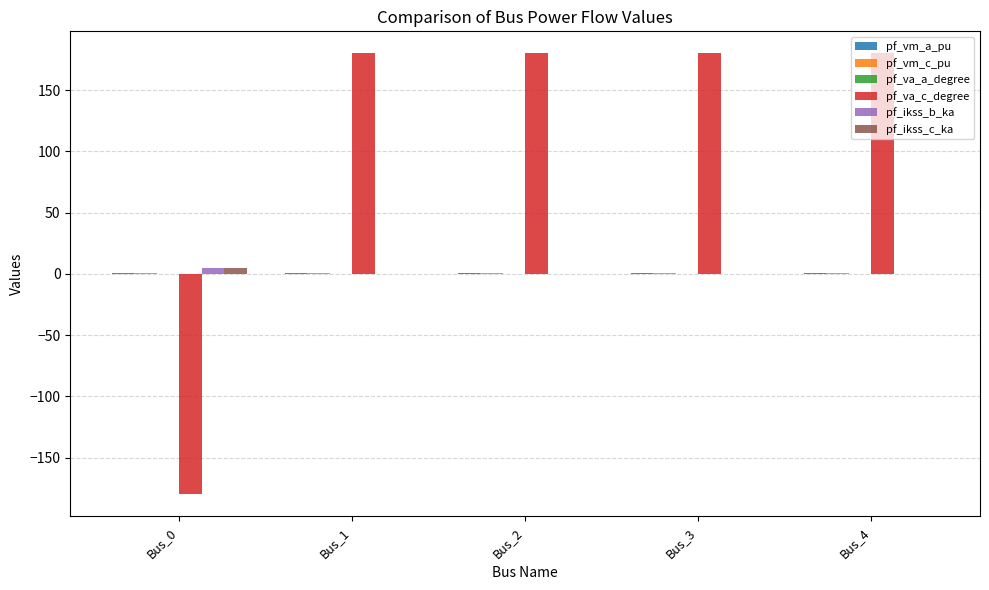

What is the greatest value displayed?

180.0